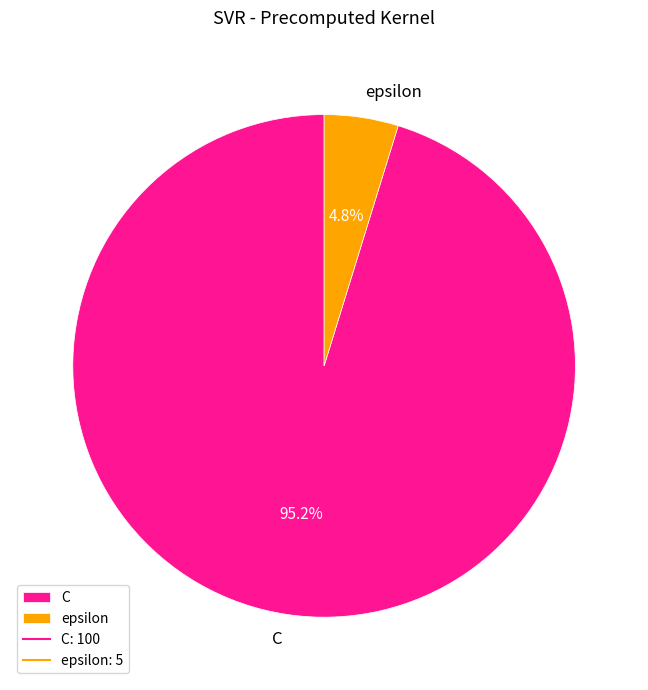

Do C and epsilon together represent more than half of the pie?

Yes